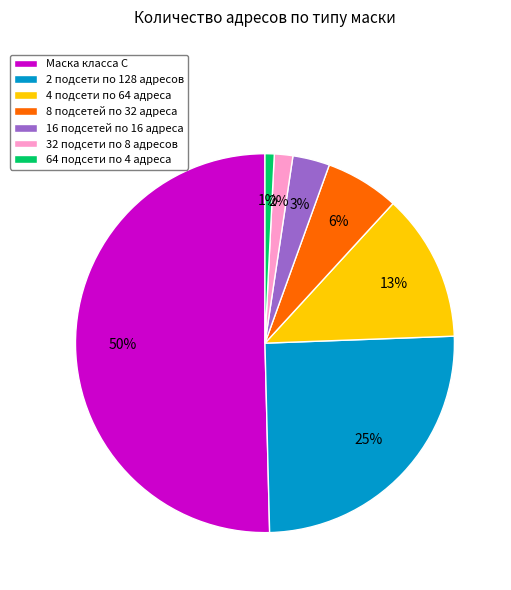

How many segments does this pie chart have?

7